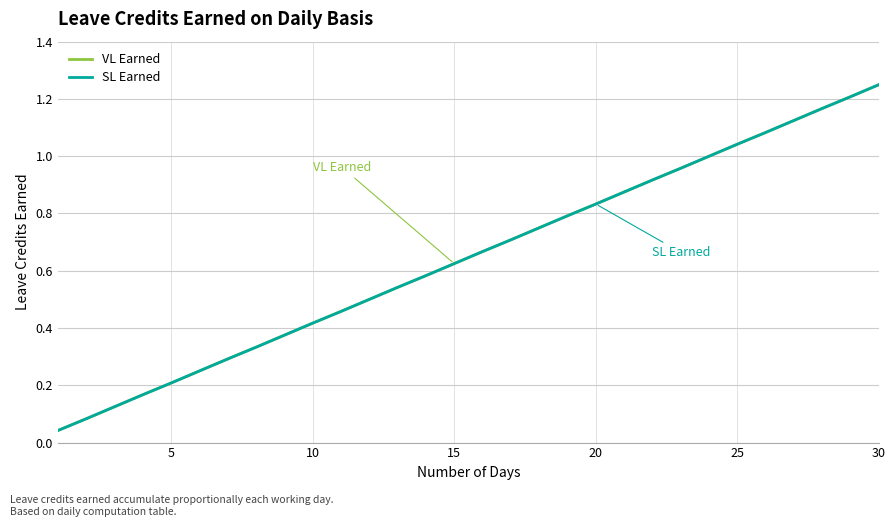

Is this an area chart (filled region under the line)?

No